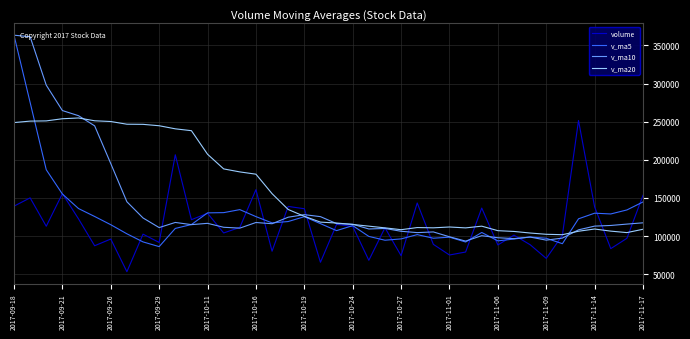

Does the chart display data point markers on the line(s)?

No